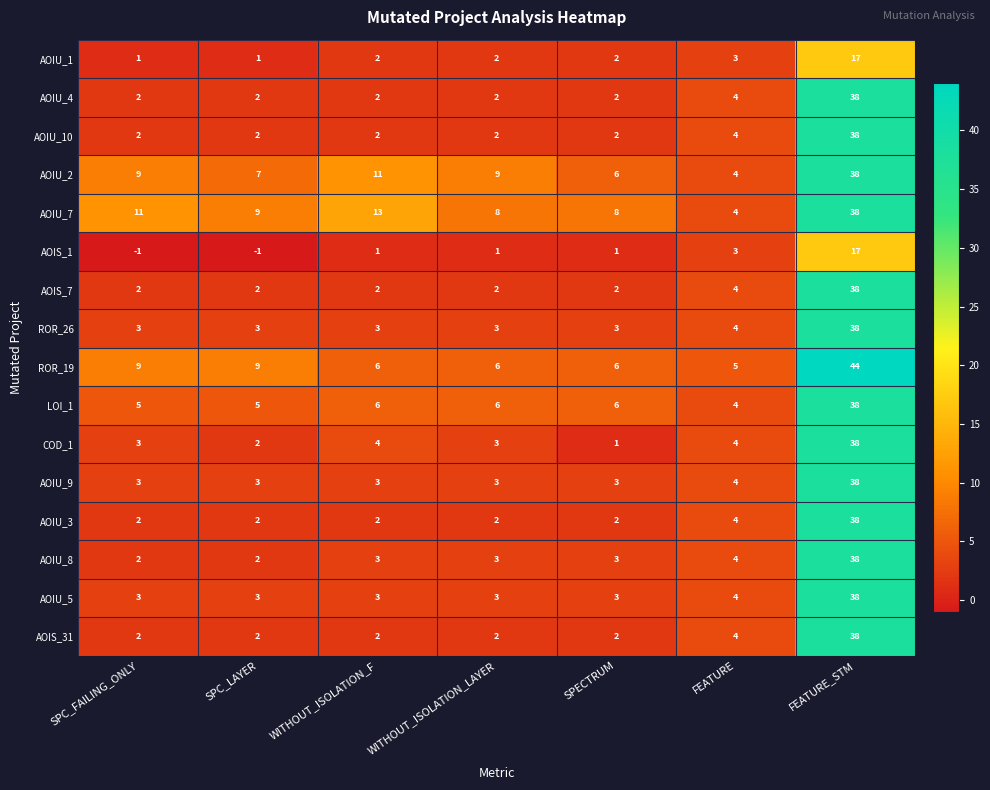

Which series has the largest total across all categories?

AOIU_7